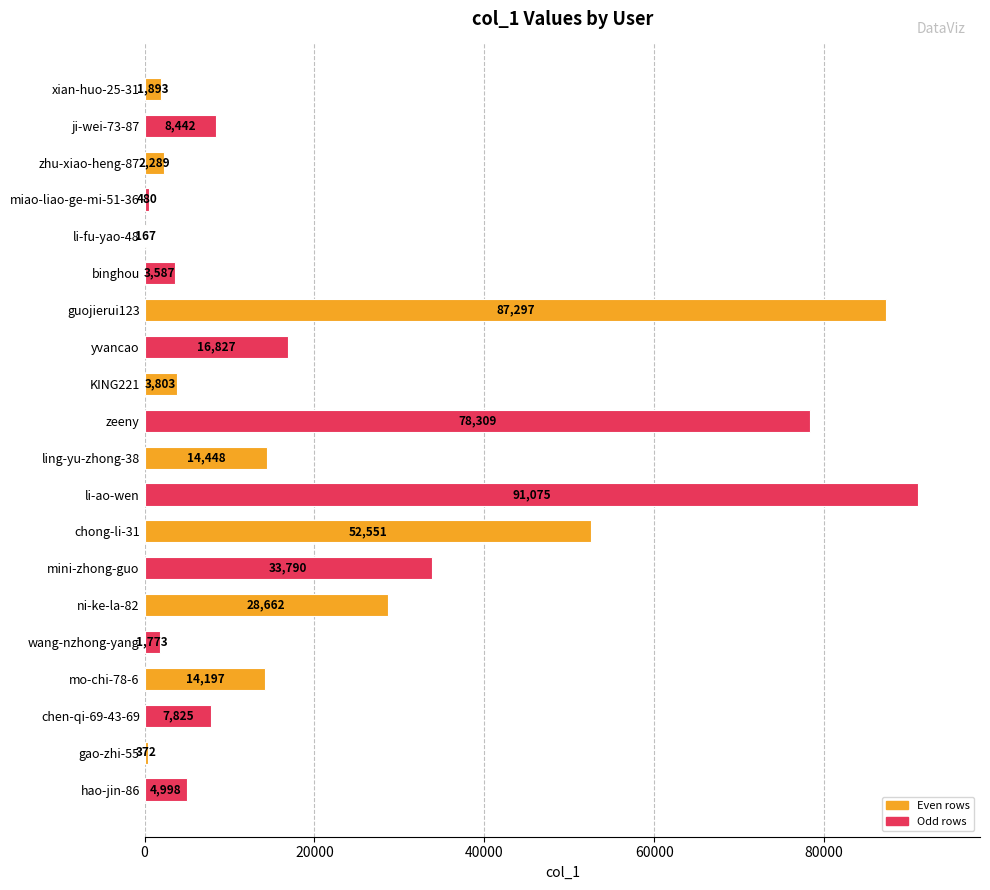

Reading top to bottom, what are all the values shown in this chart?

xian-huo-25-31=1893	ji-wei-73-87=8442	zhu-xiao-heng-87=2289	miao-liao-ge-mi-51-36=480	li-fu-yao-48=167	binghou=3587	guojierui123=87297	yvancao=16827	KING221=3803	zeeny=78309	ling-yu-zhong-38=14448	li-ao-wen=91075	chong-li-31=52551	mini-zhong-guo=33790	ni-ke-la-82=28662	wang-nzhong-yang=1773	mo-chi-78-6=14197	chen-qi-69-43-69=7825	gao-zhi-55=372	hao-jin-86=4998